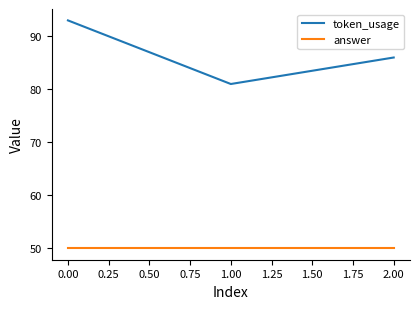

What is the maximum value shown in the chart?

93